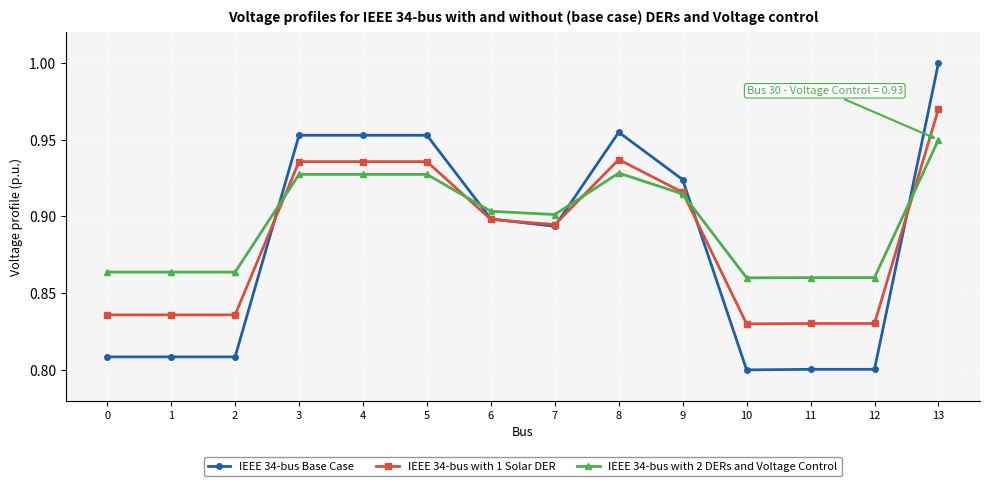

List the series in order of their peak value, highest first.

IEEE 34-bus Base Case, IEEE 34-bus with 1 Solar DER, IEEE 34-bus with 2 DERs and Voltage Control